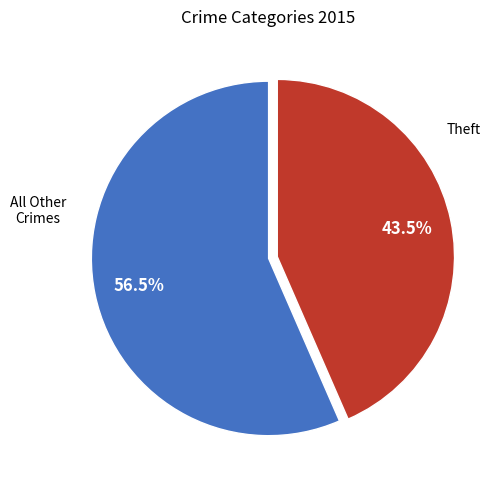

Is there any slice that represents more than half of the pie?

Yes